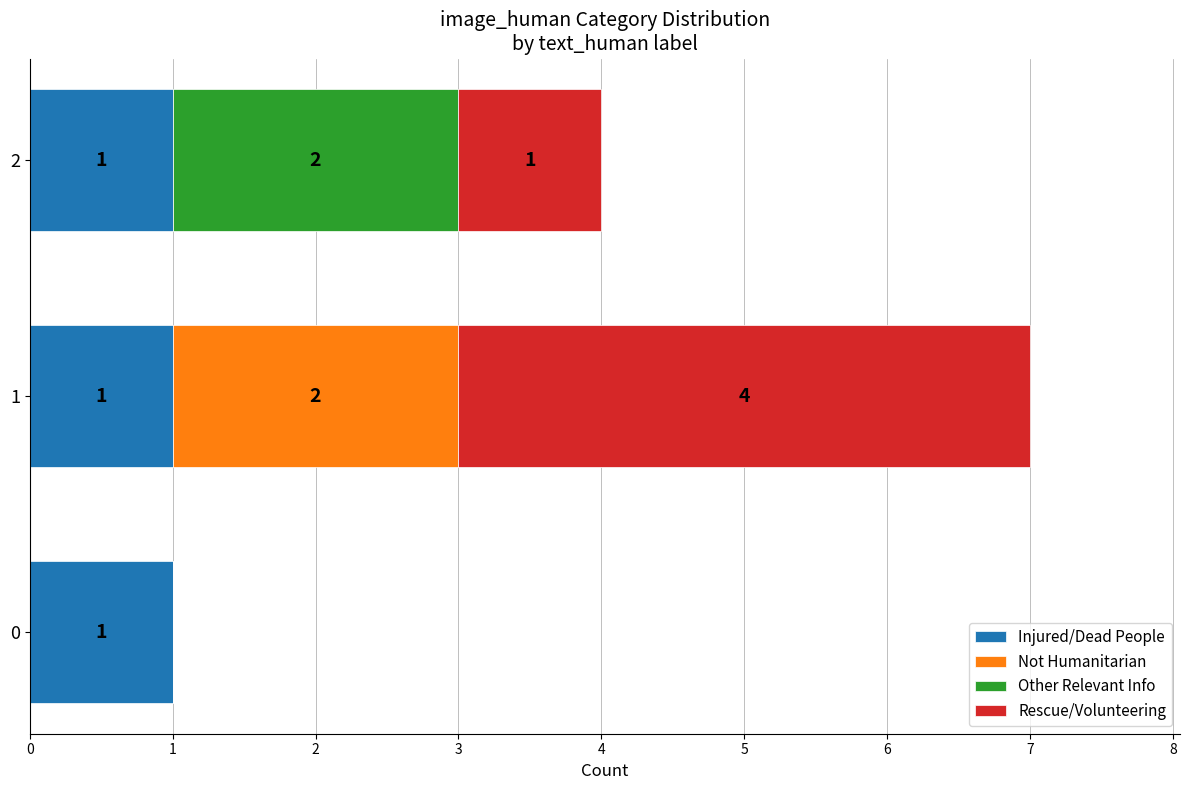

What is the total value across all series at 2?

4